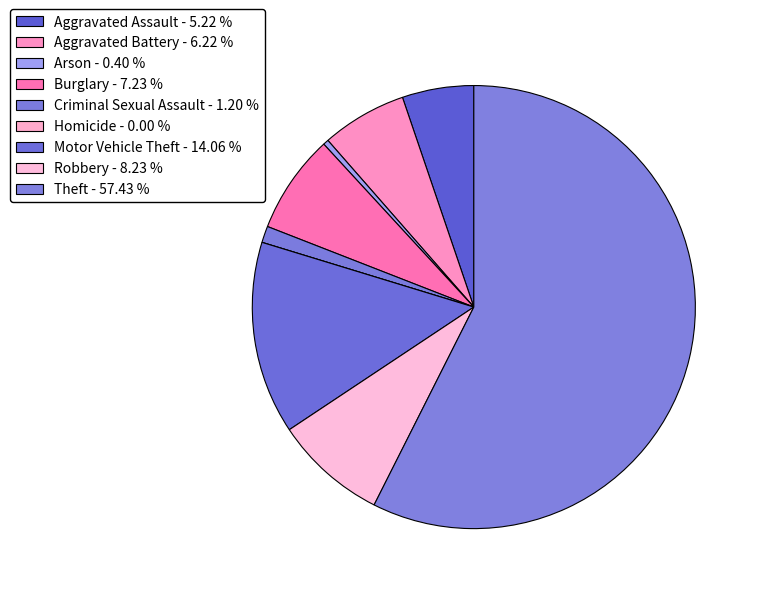

Which has a higher value, Criminal Sexual Assault or Theft?

Theft